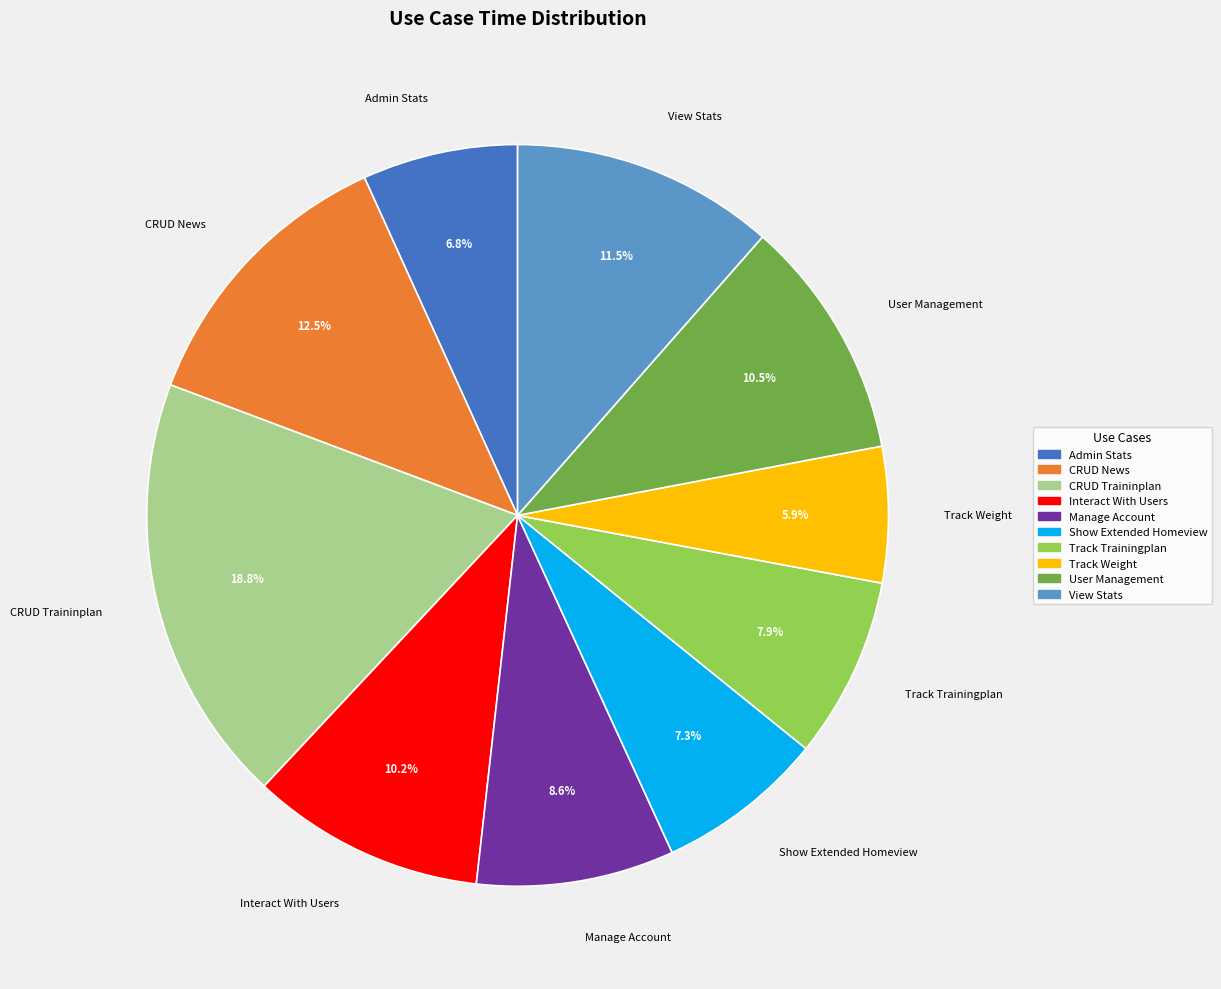

Does Track Trainingplan account for over 50% of the chart?

No